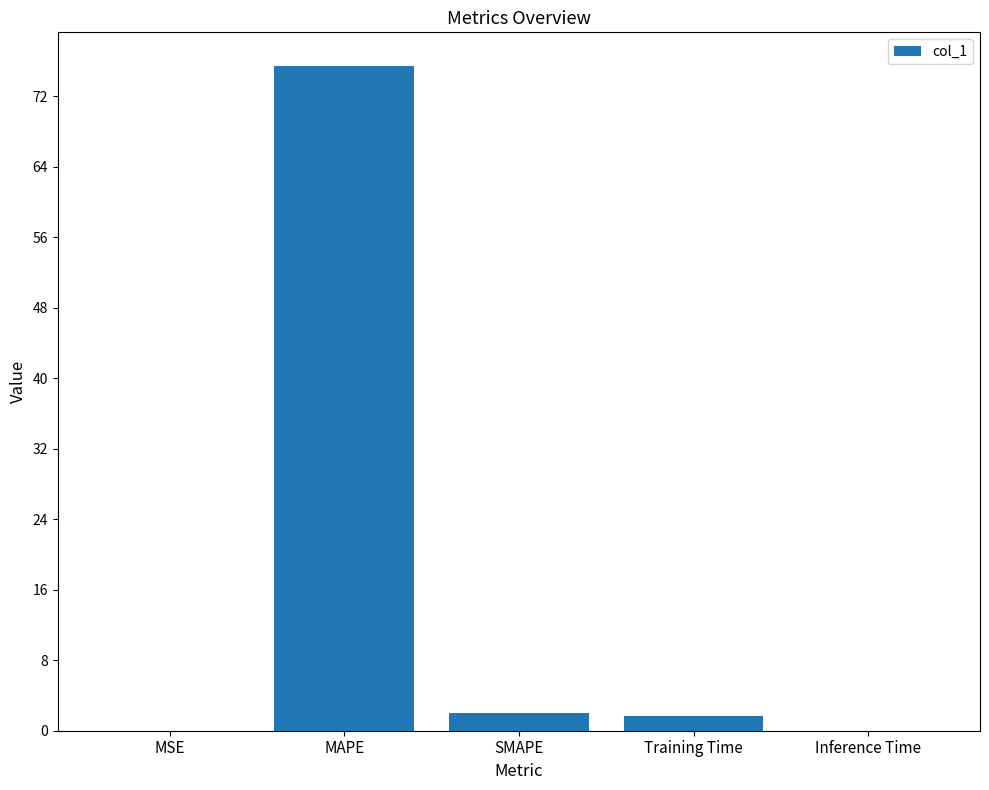

What is the greatest value displayed?

75.5